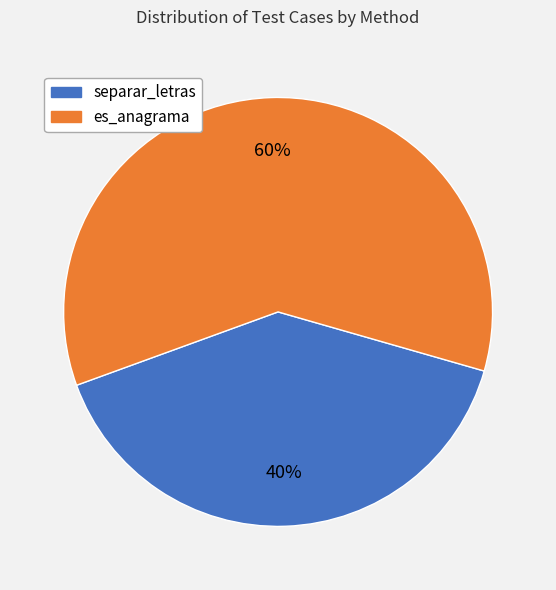

How many segments does this pie chart have?

2